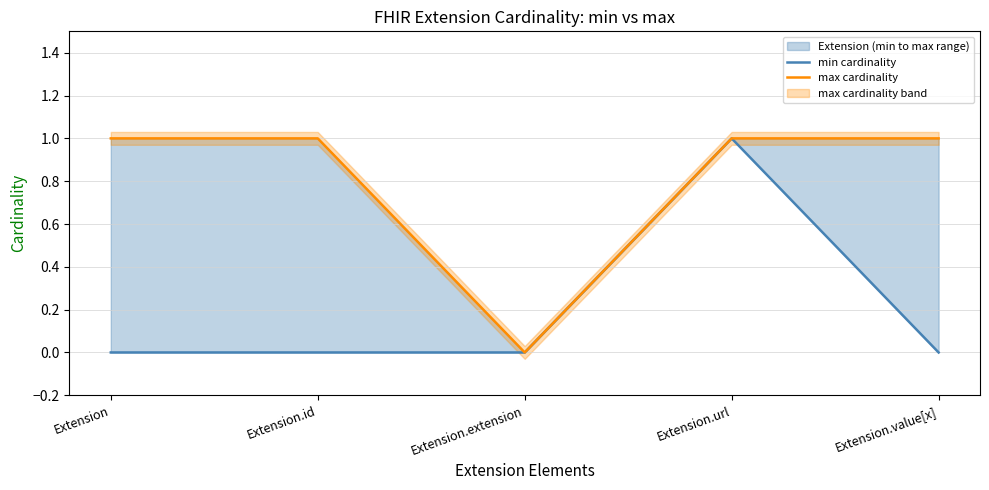

What is the sum of all min cardinality values?

1